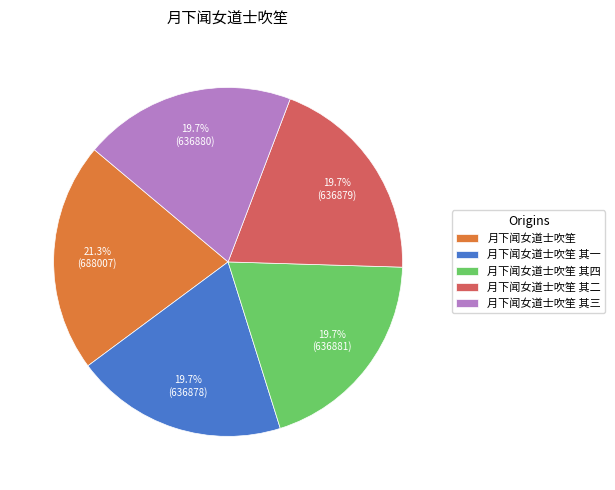

What percentage is the 月下闻女道士吹笙 其一 slice, to the nearest percent?

20%